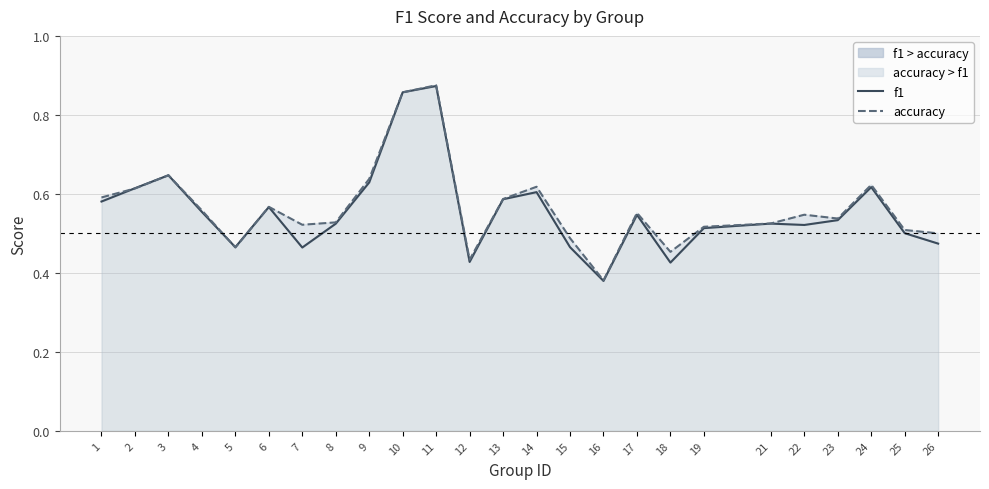

What is the difference between the accuracy values at 3 and 13?

0.1